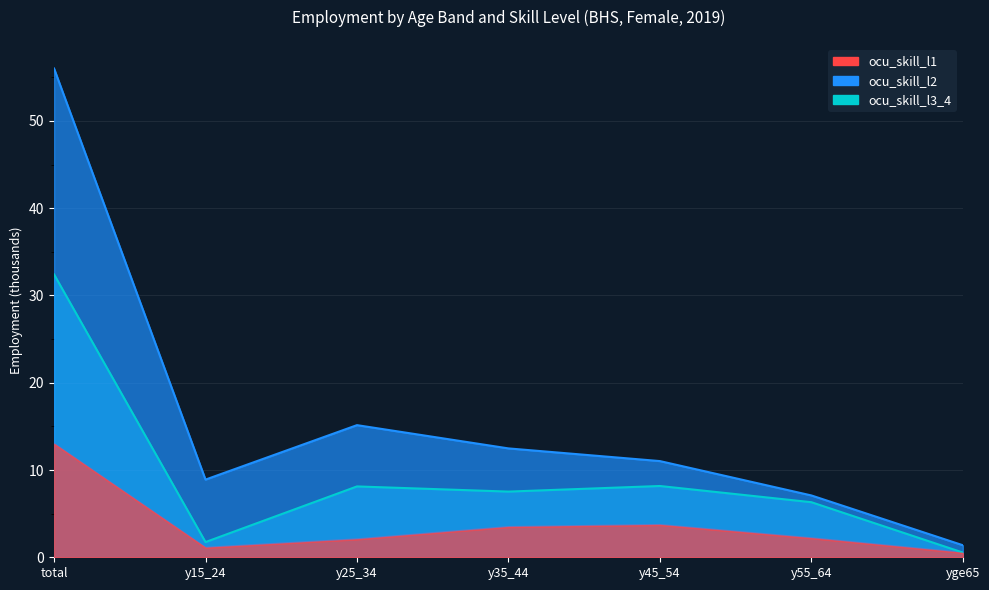

Rank the series by their maximum value, from lowest to highest.

ocu_skill_l1, ocu_skill_l3_4, ocu_skill_l2